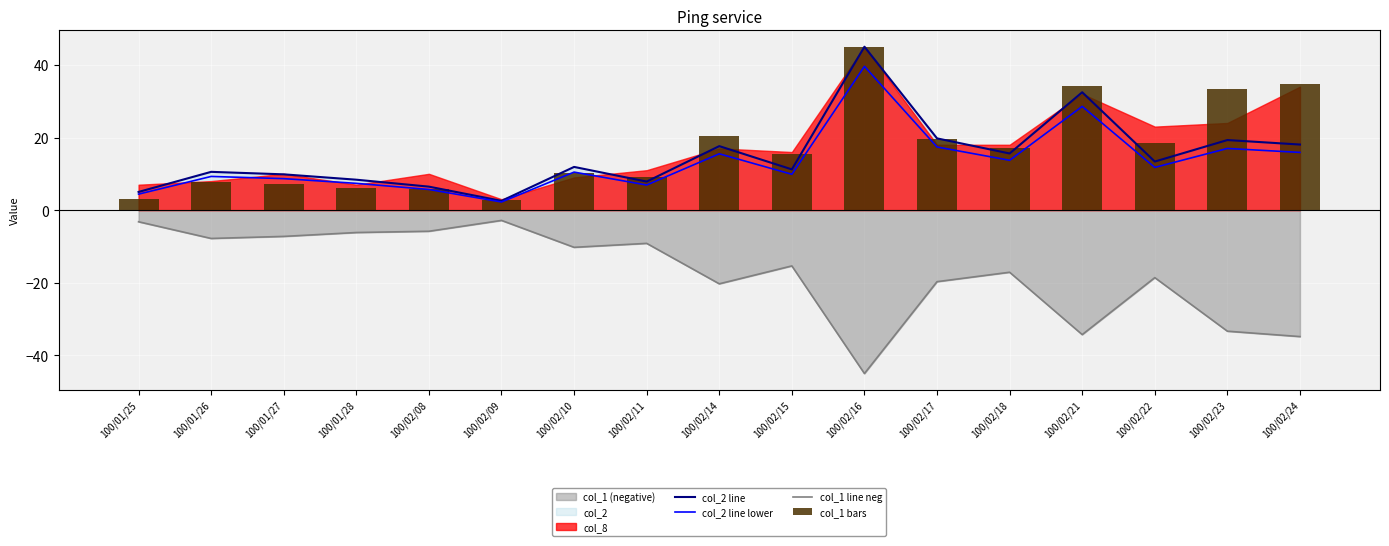

Which series has the widest spread of values?

col_2 line